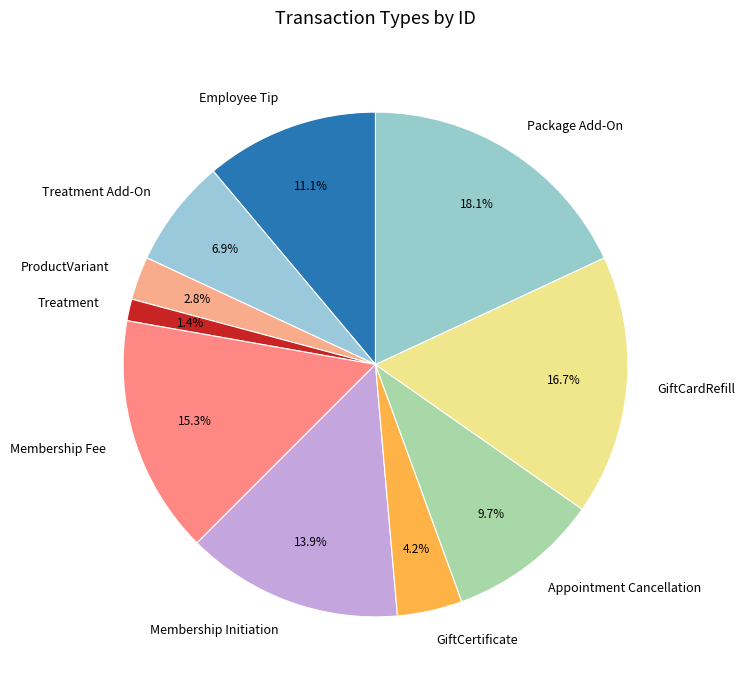

Does any single category account for the majority?

No